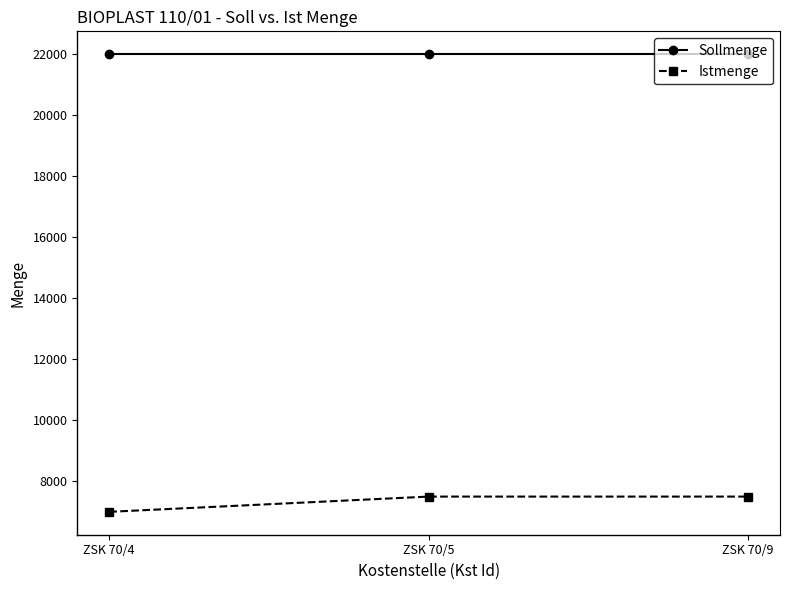

Rank the series at ZSK 70/9 from lowest to highest value.

Istmenge, Sollmenge